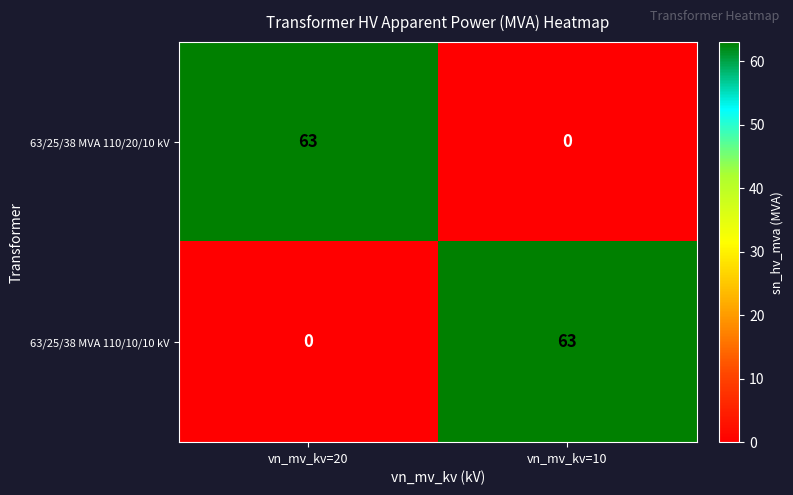

At which label does 63/25/38 MVA 110/20/10 kV reach its peak?

vn_mv_kv=20